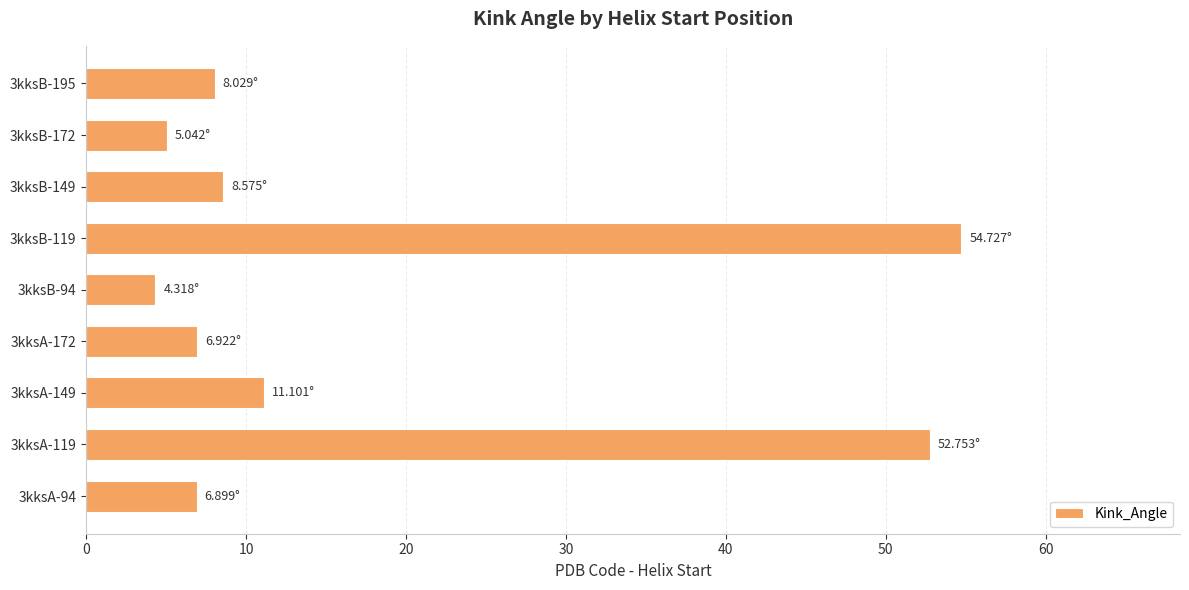

What is the ratio of the value at 3kksB-172 to the value at 3kksB-149?

0.6